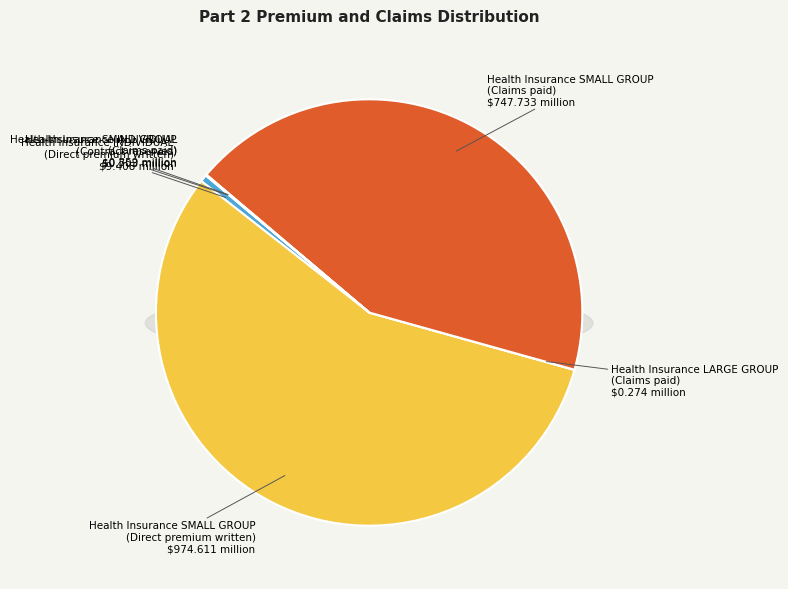

Is there a majority slice in this chart?

Yes